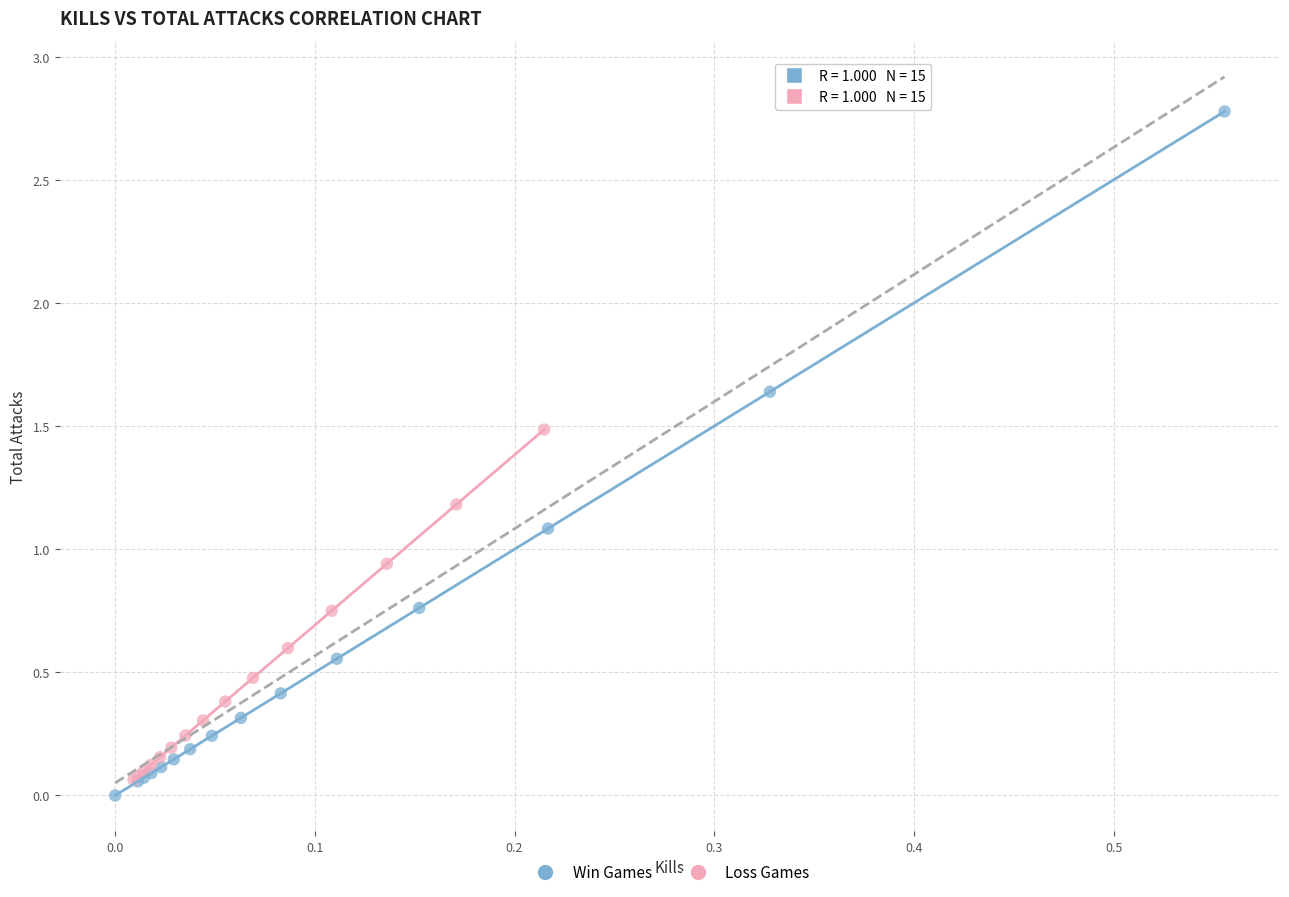

What are all the series names shown in the legend?

Win Games, Loss Games